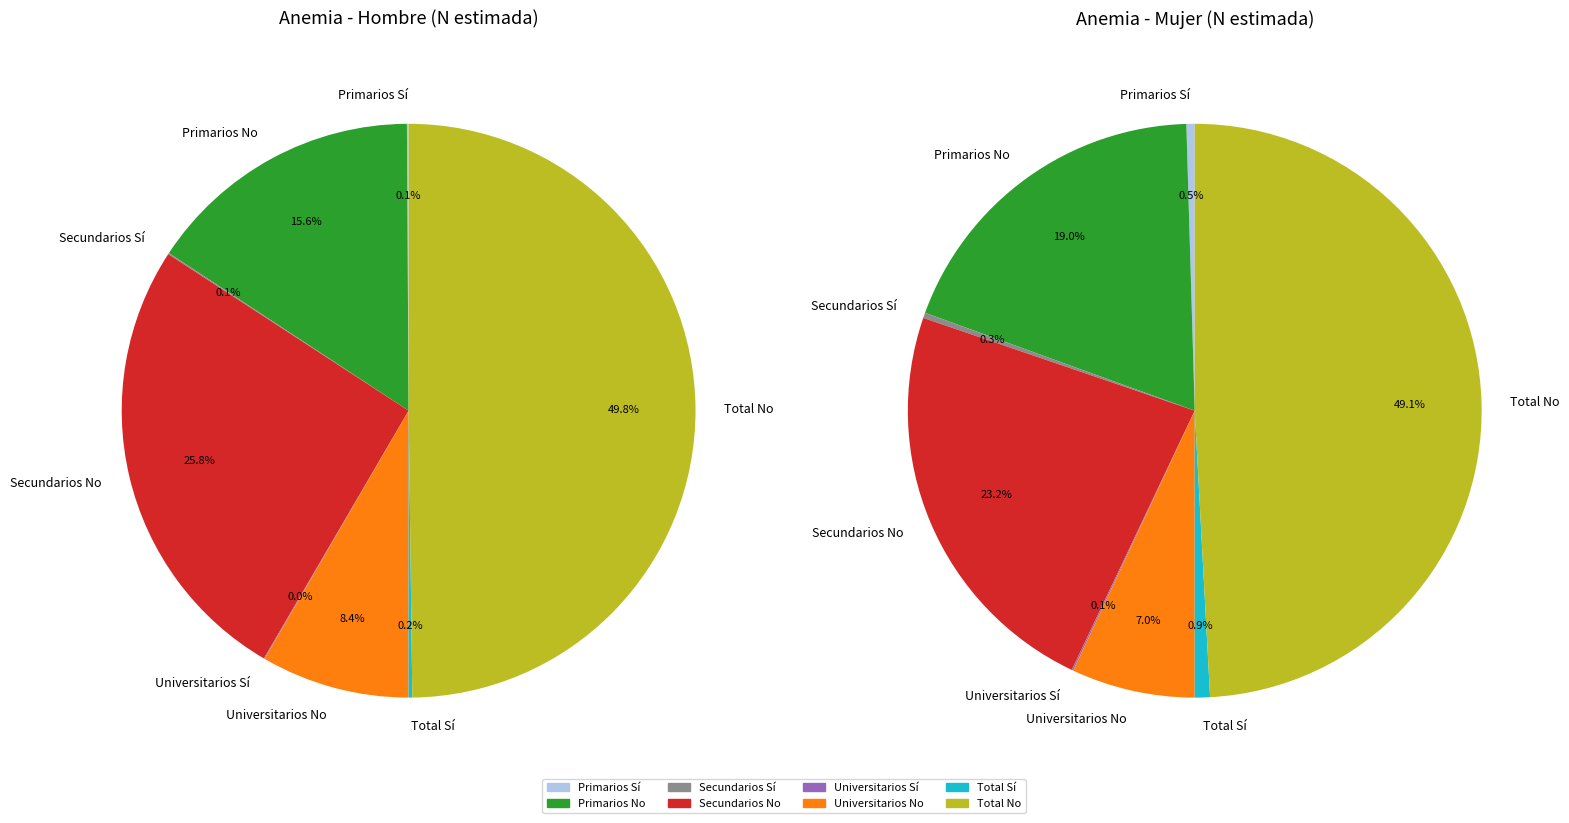

To the nearest percent, what is the difference between the Primarios Sí and Secundarios No slice percentages?

26%